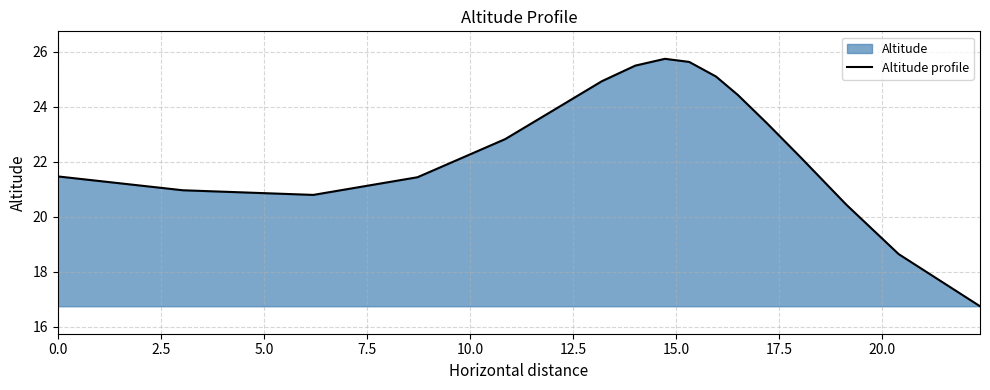

What is the smallest value displayed?

16.7